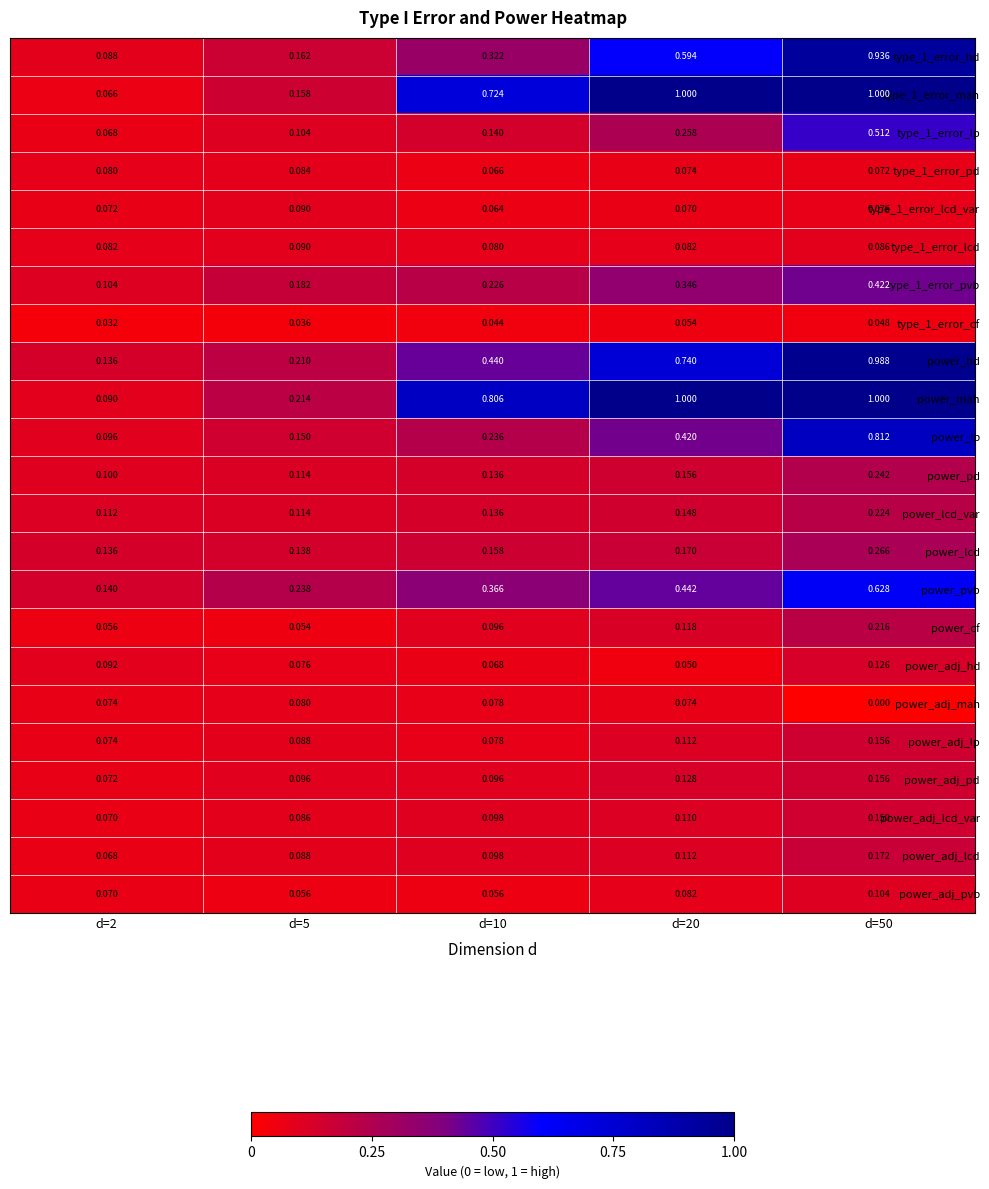

Which series has the widest spread of values?

type_1_error_mah